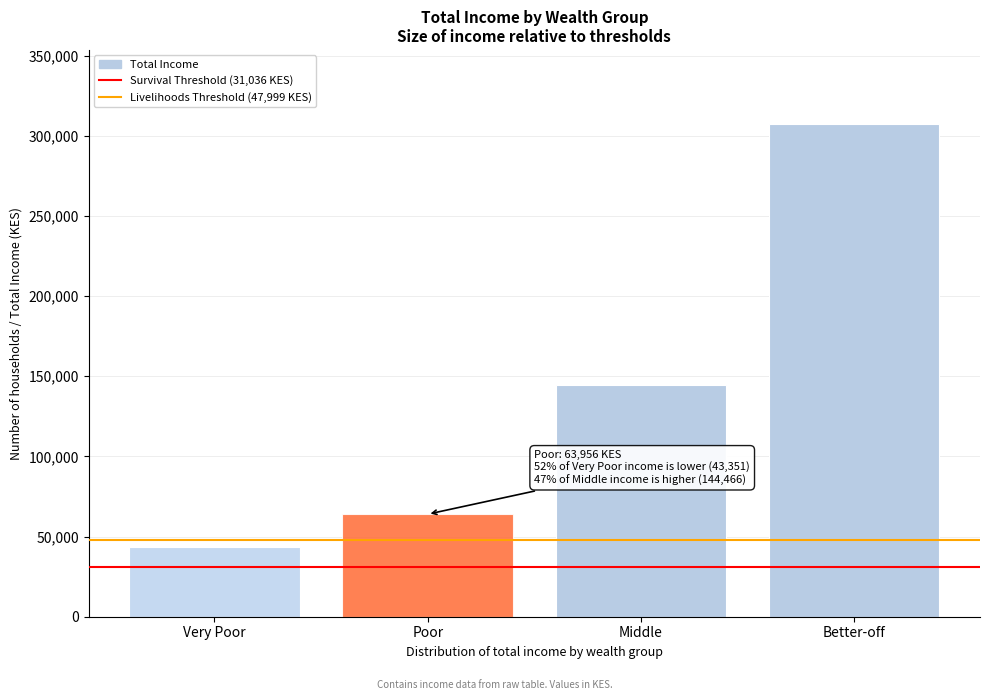

Reading right to left, what are all the values shown in this chart?

Better-off=307447.9	Middle=144466.3	Poor=63955.8	Very Poor=43351.2